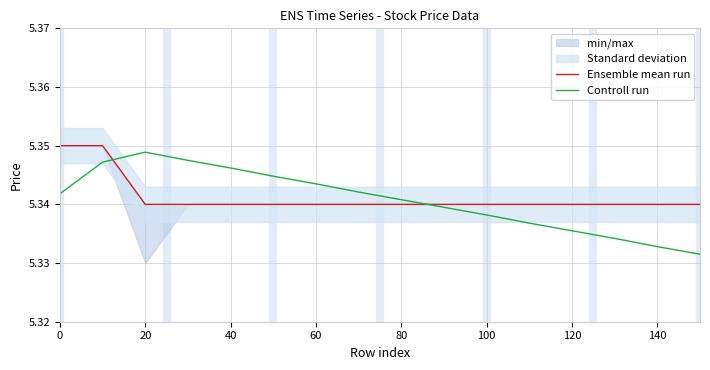

At which label does Controll run reach its peak?

20